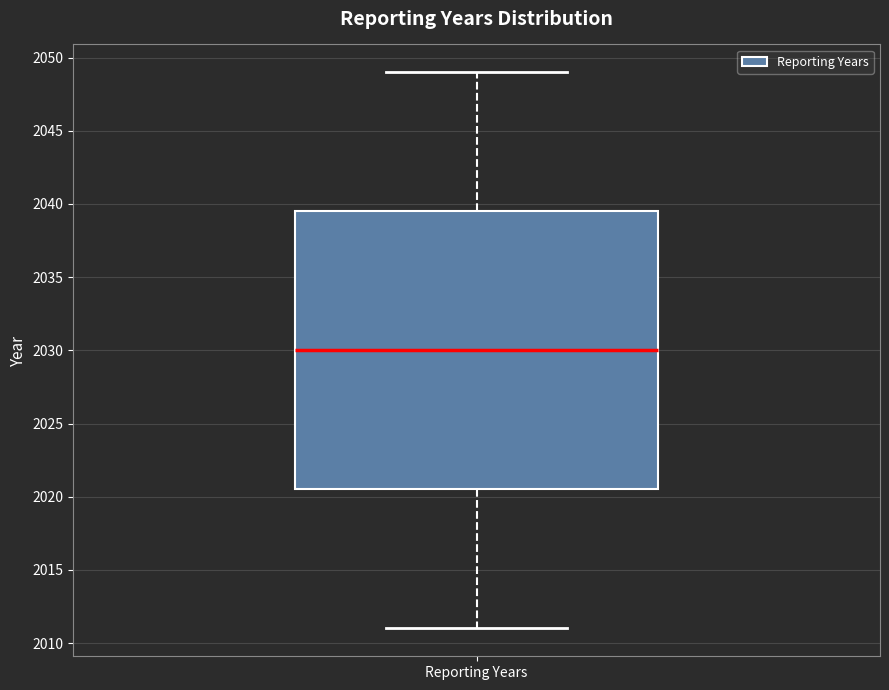

Where does the upper whisker of the box for Reporting Years end on the y-axis? The values are not printed on the chart, so give them approximately, as read against the axis.

2049.0